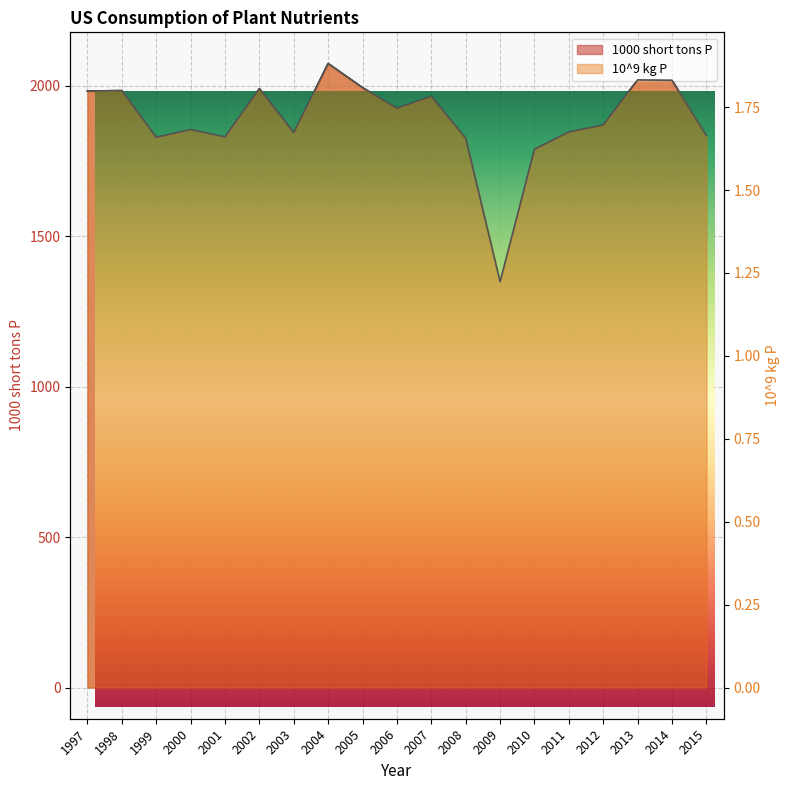

Which series has the largest total across all categories?

1000 short tons P